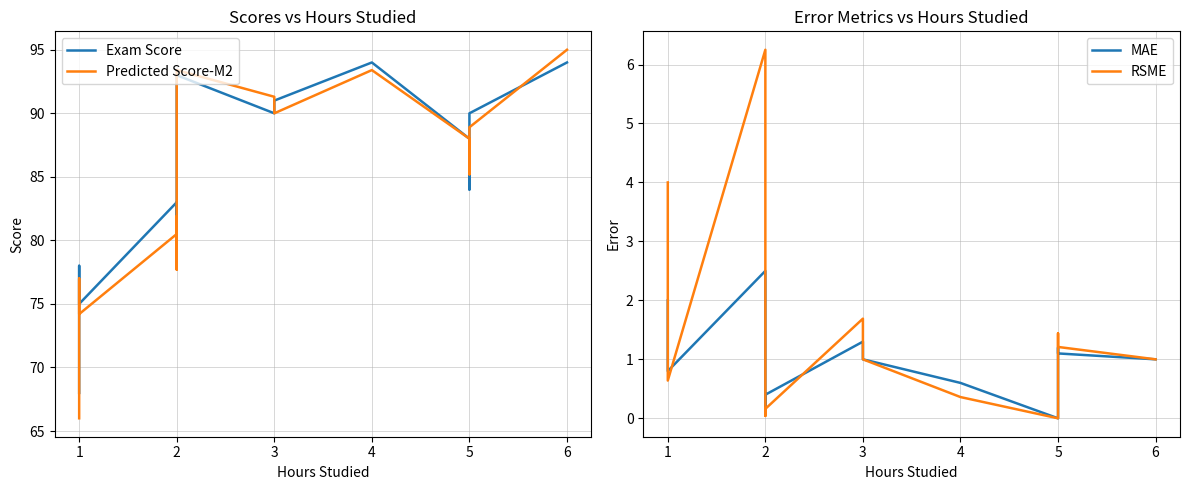

Rank the series by their maximum value, from lowest to highest.

MAE, RSME, Exam Score, Predicted Score-M2